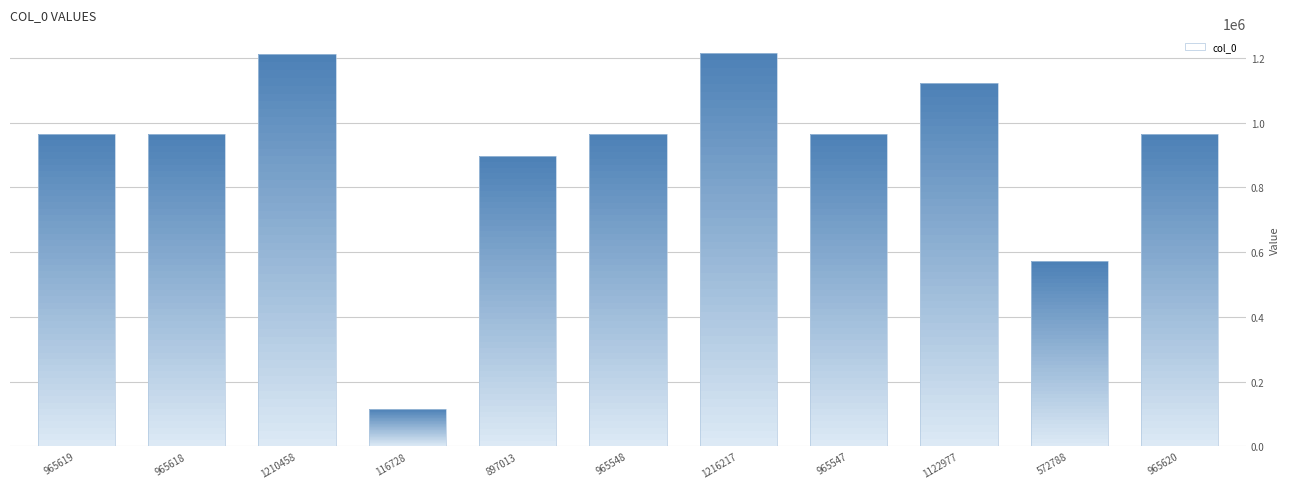

The value at 965620 is 1626964. True or false?

False